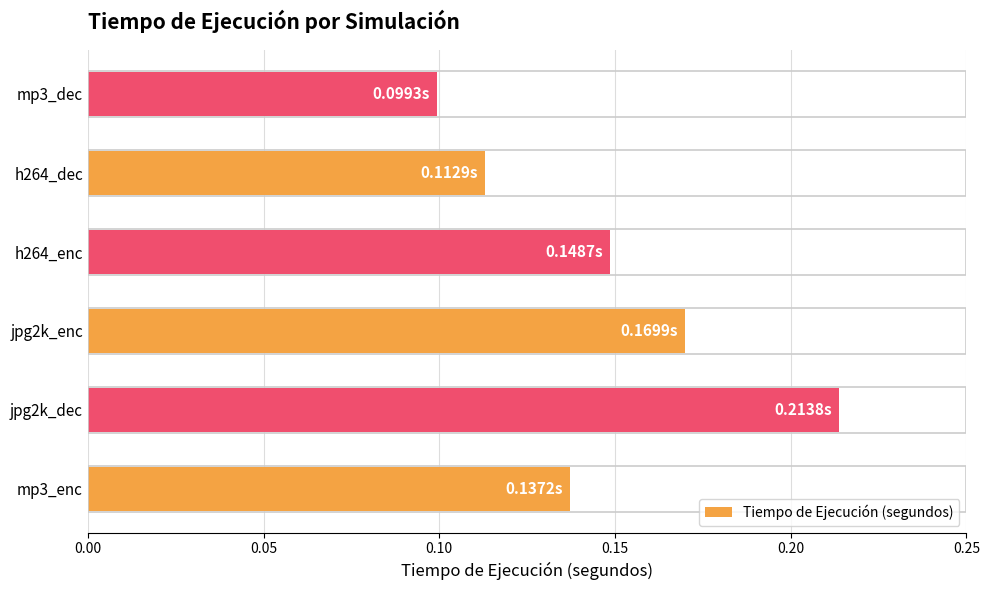

Between mp3_enc and mp3_dec, which is larger?

mp3_enc